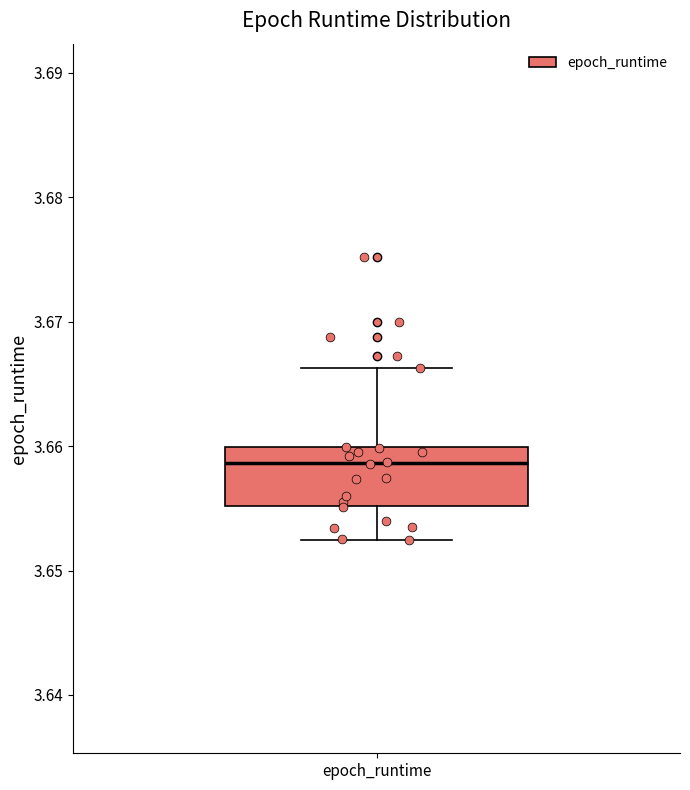

Read this box plot against the y-axis: the position of the median line, the range covered by the box, and the ends of both whiskers. The values are not printed on the chart, so give them approximately, as read against the axis.

median 3.659, box 3.655 to 3.660, whiskers 3.652 to 3.666